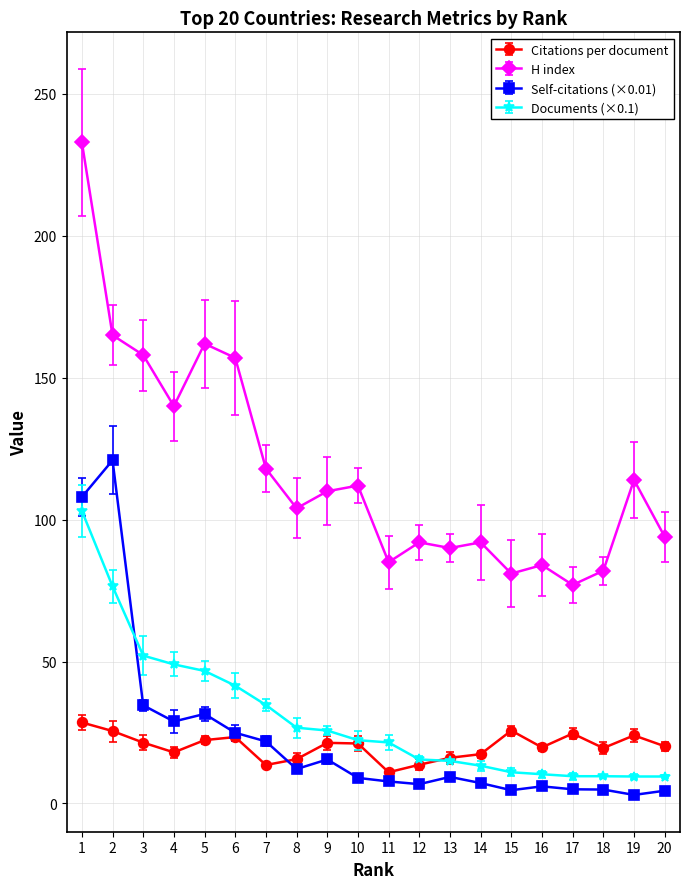

True or false: H index and Documents (×0.1) cross at least once.

False